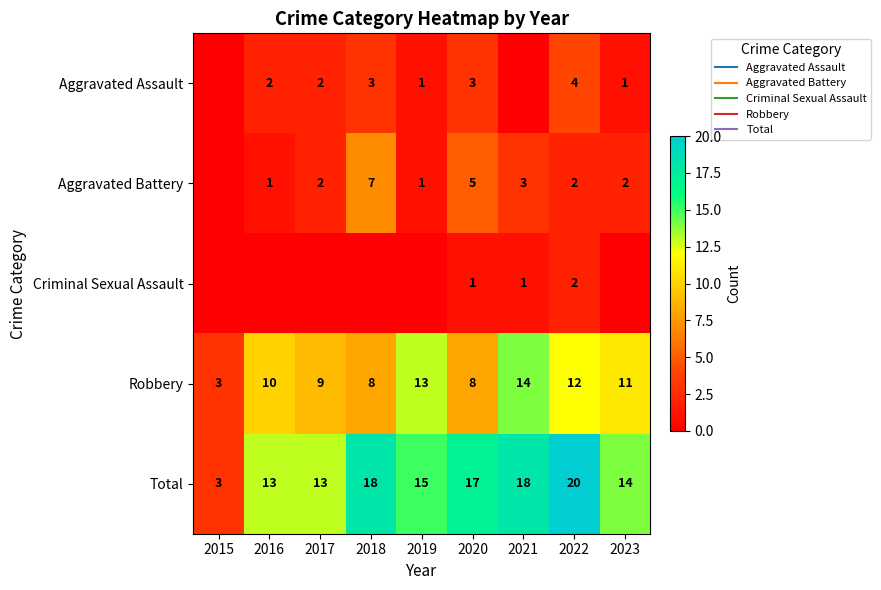

The Total series shows 15 at 2019. True or false?

True